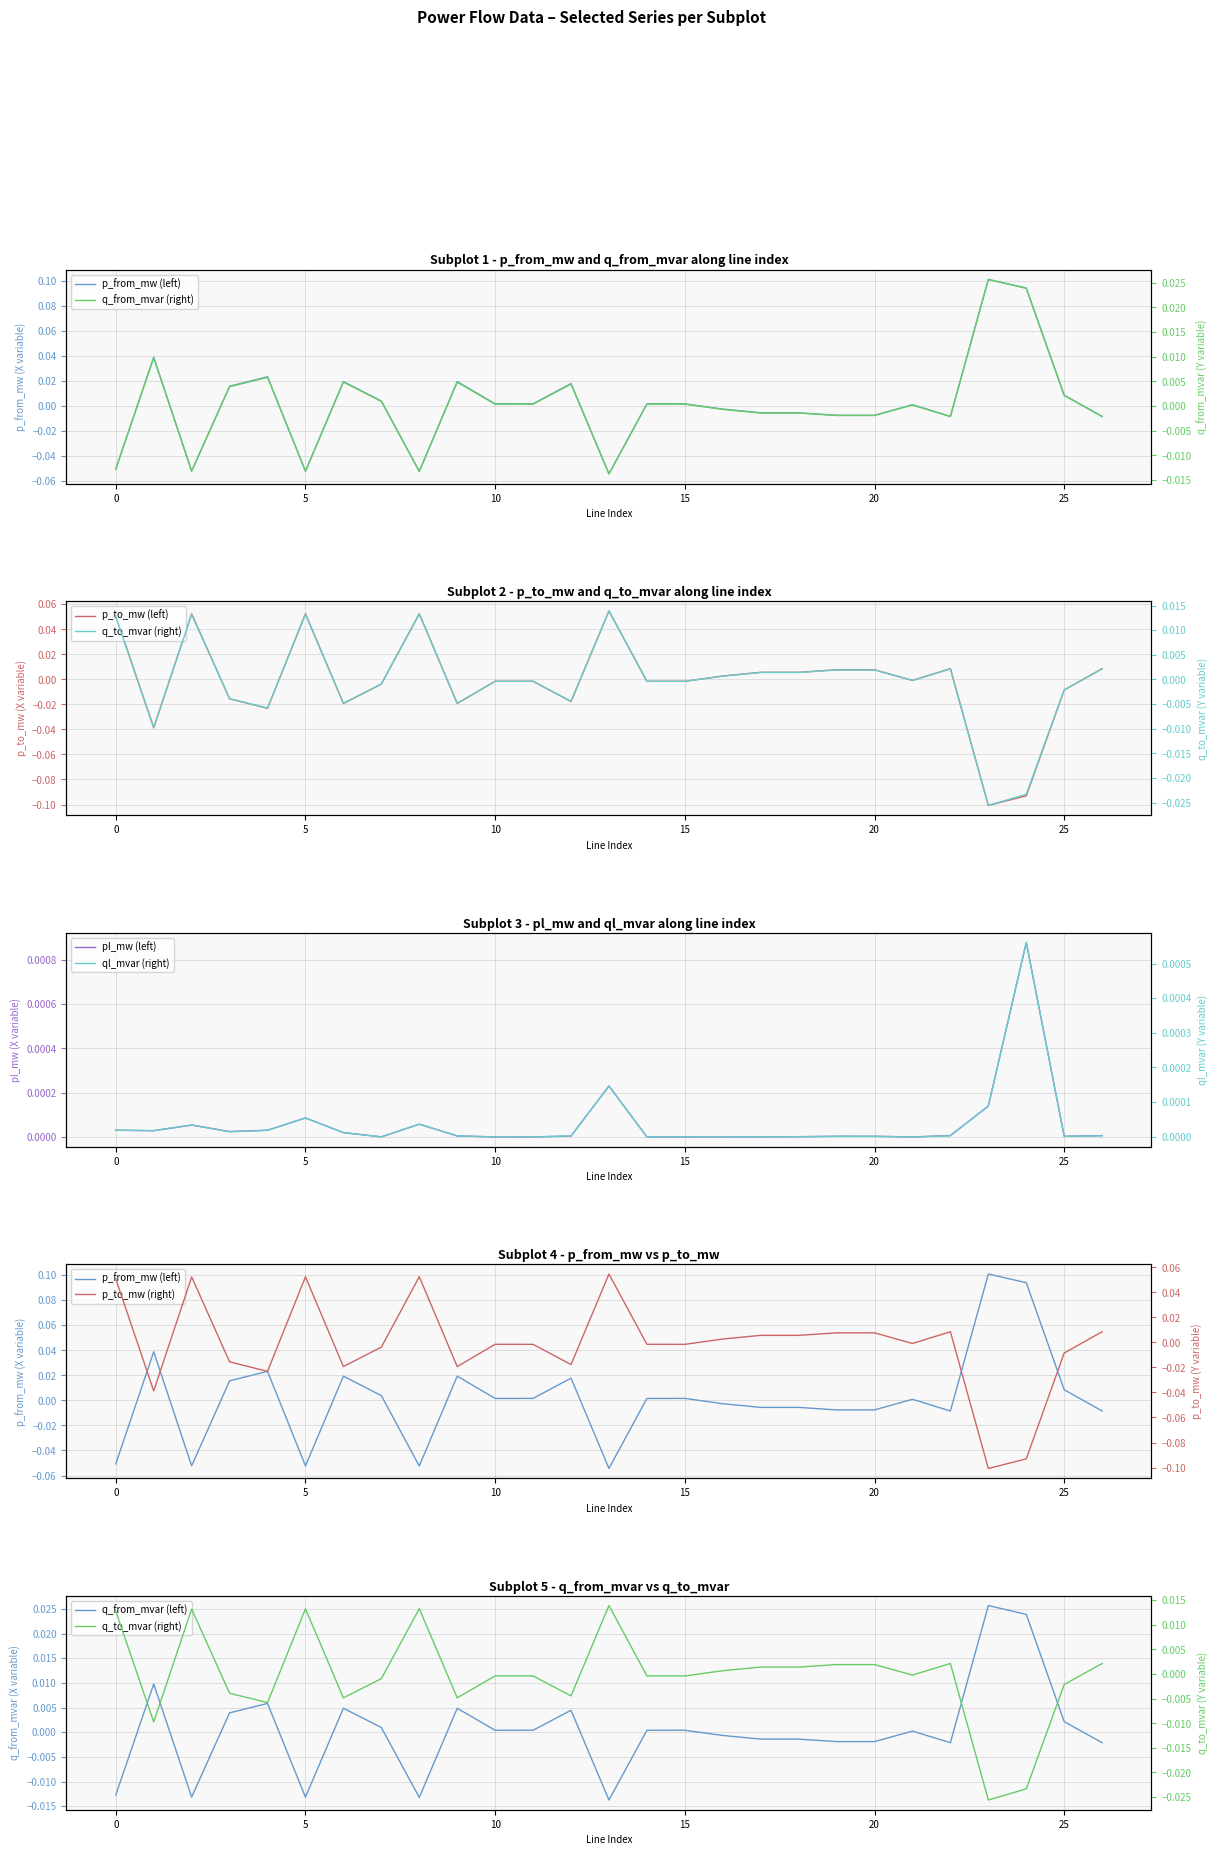

Where is p_to_mw nearest to the value 0?

21